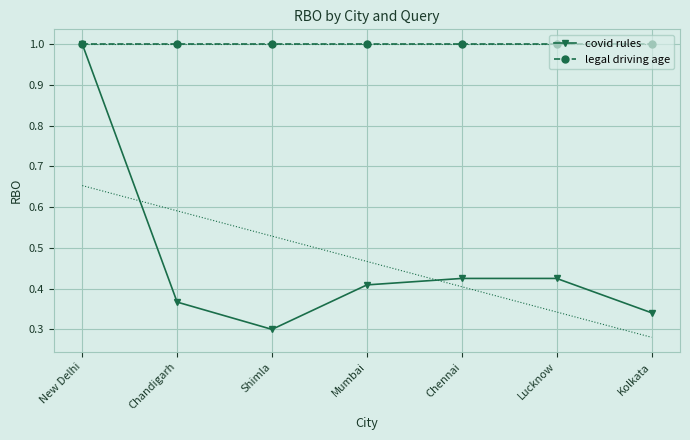

Reading left to right, list all the values displayed in this chart.

covid rules: New Delhi=1.0	Chandigarh=0.4	Shimla=0.3	Mumbai=0.4	Chennai=0.4	Lucknow=0.4	Kolkata=0.3
legal driving age: New Delhi=1.0	Chandigarh=1.0	Shimla=1.0	Mumbai=1.0	Chennai=1.0	Lucknow=1.0	Kolkata=1.0